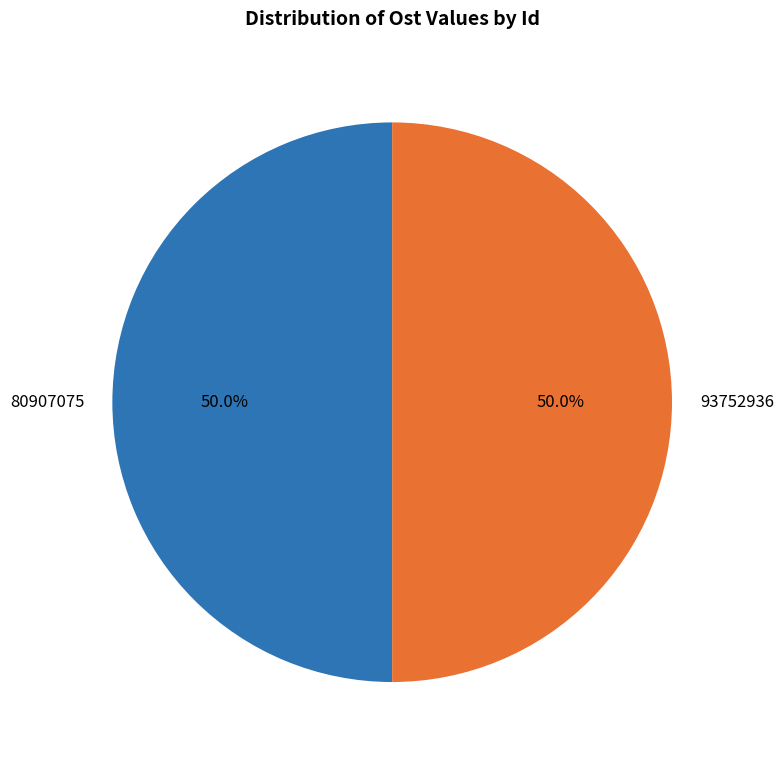

What is the ratio of the value at 80907075 to the value at 93752936?

1.0